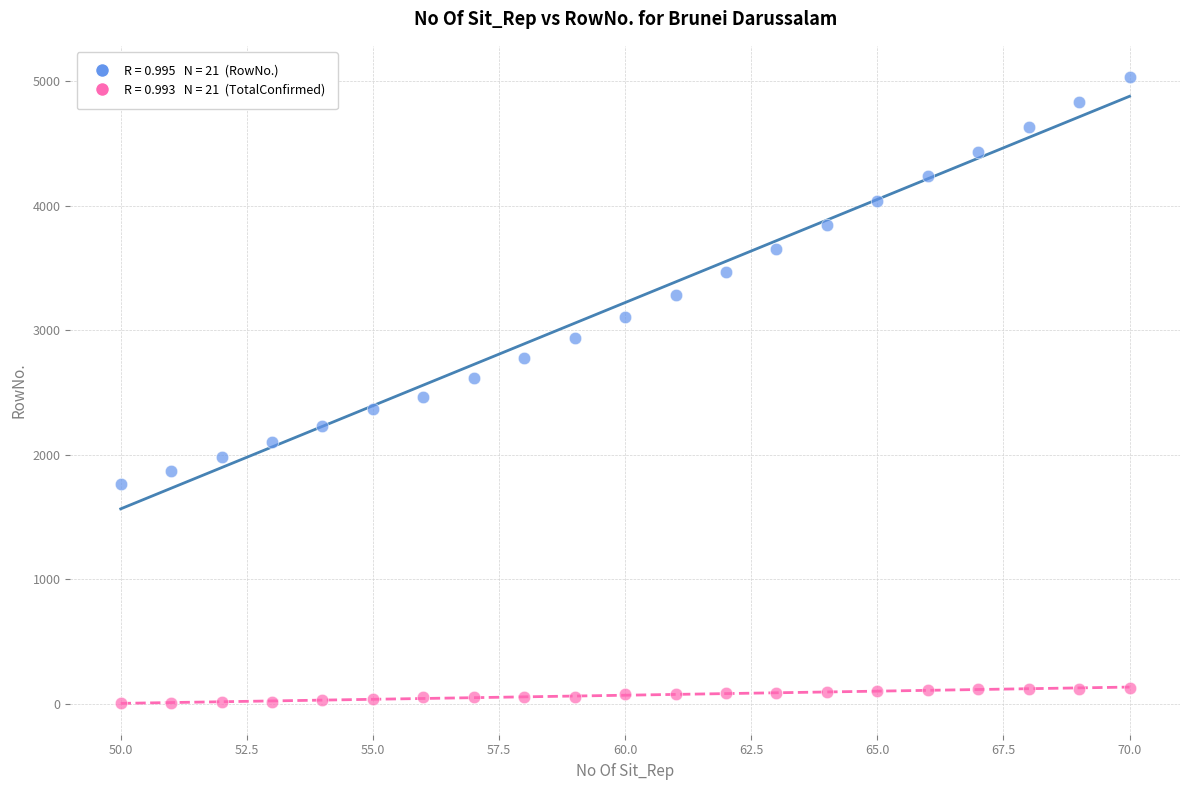

Across all data points, what is the range of X values (max minus min)?

20